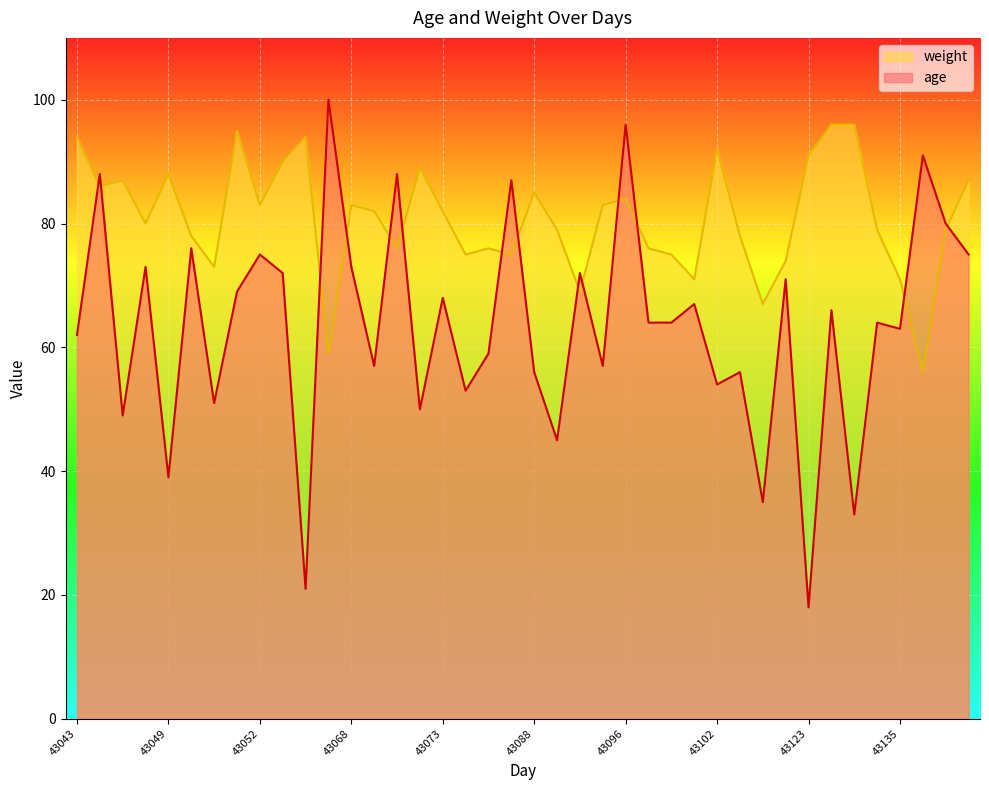

At how many categories does at least one series exceed 89?

11